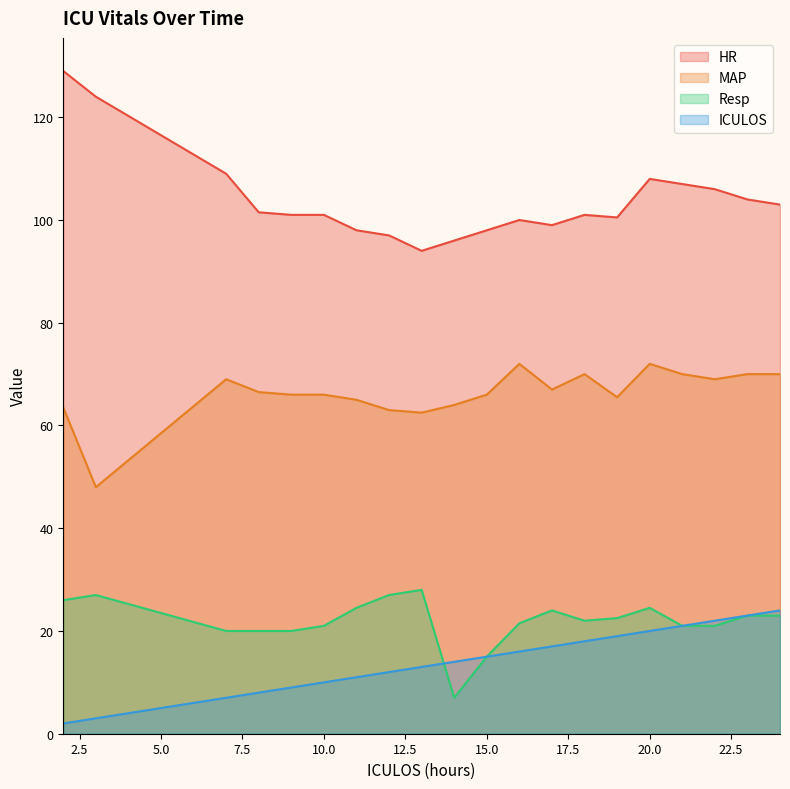

Between 10 and 19, which series saw the biggest shift?

ICULOS